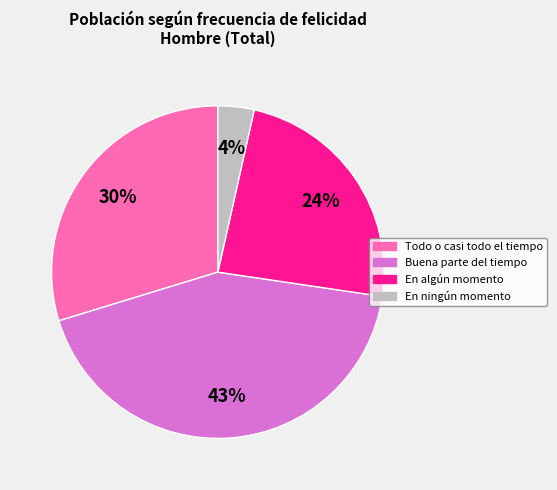

Is there a majority slice in this chart?

No